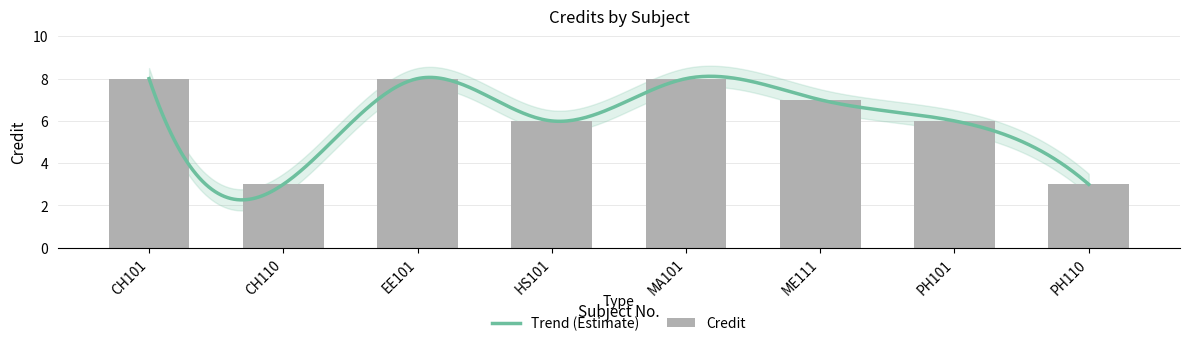

What is the change in value from CH101 to ME111?

-1